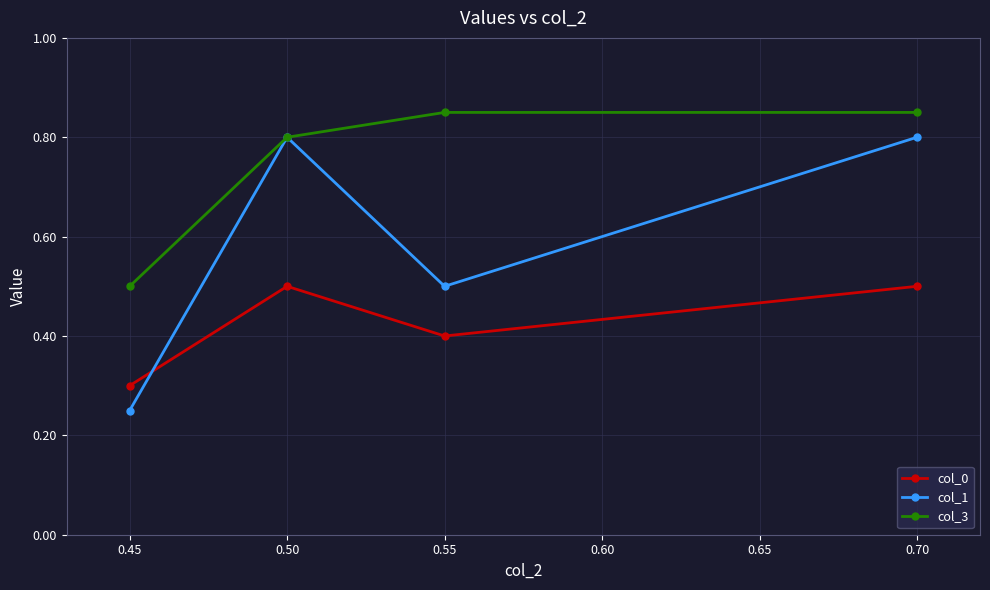

At 0.55, list the series in order from smallest to largest.

col_0, col_1, col_3